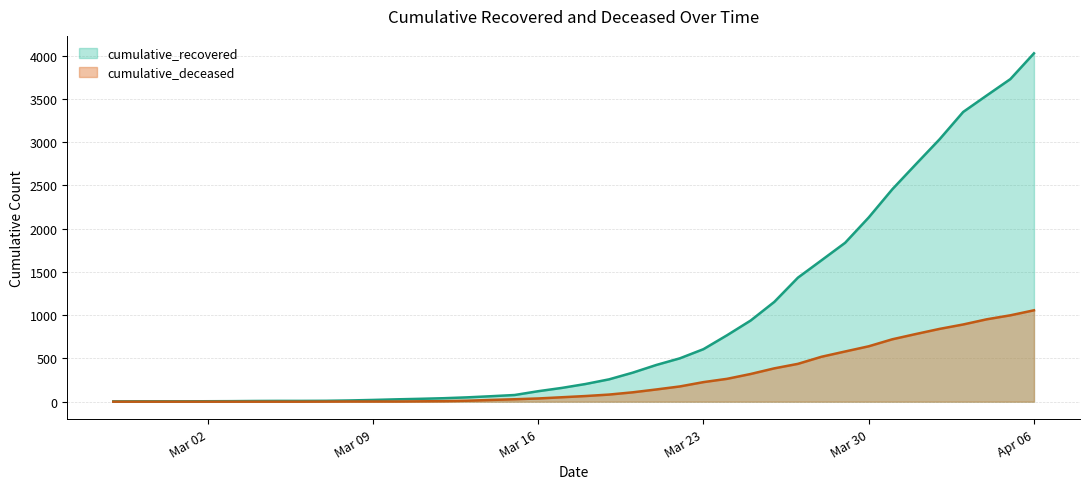

Which category has the lowest value in the cumulative_recovered series?

2020-02-27